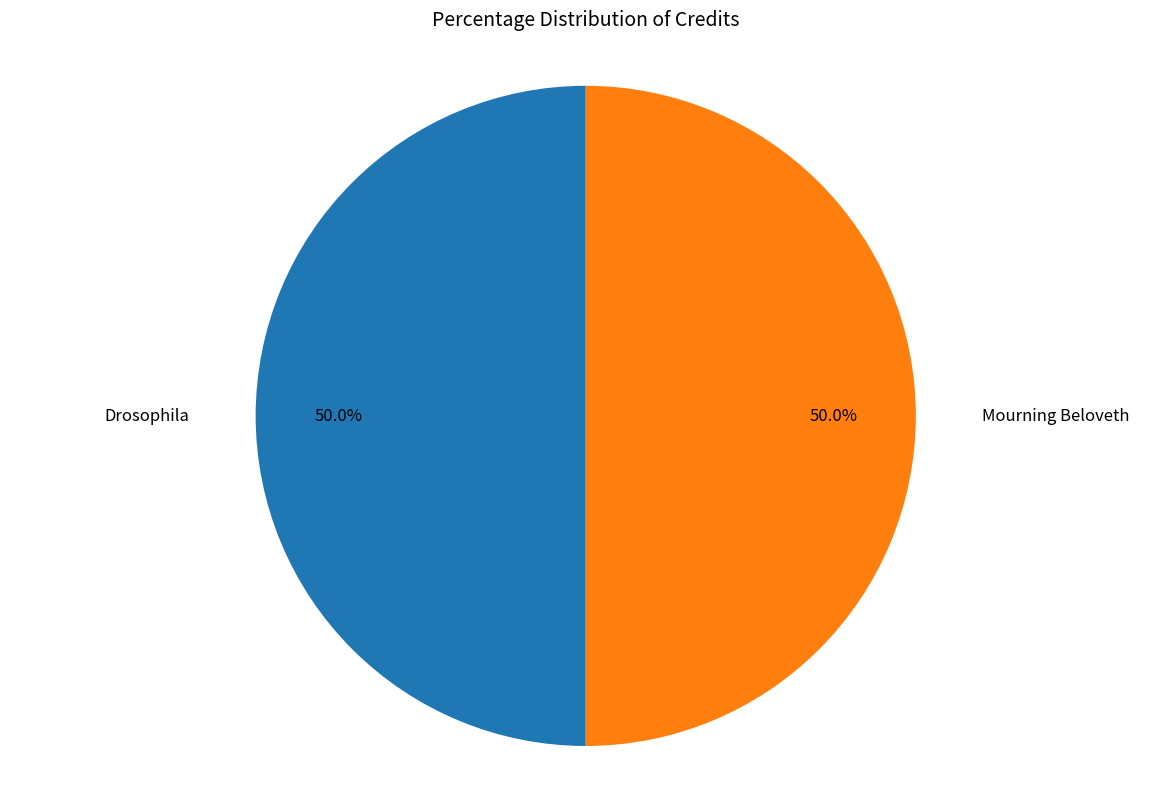

To the nearest percent, what portion does Mourning Beloveth represent?

50%